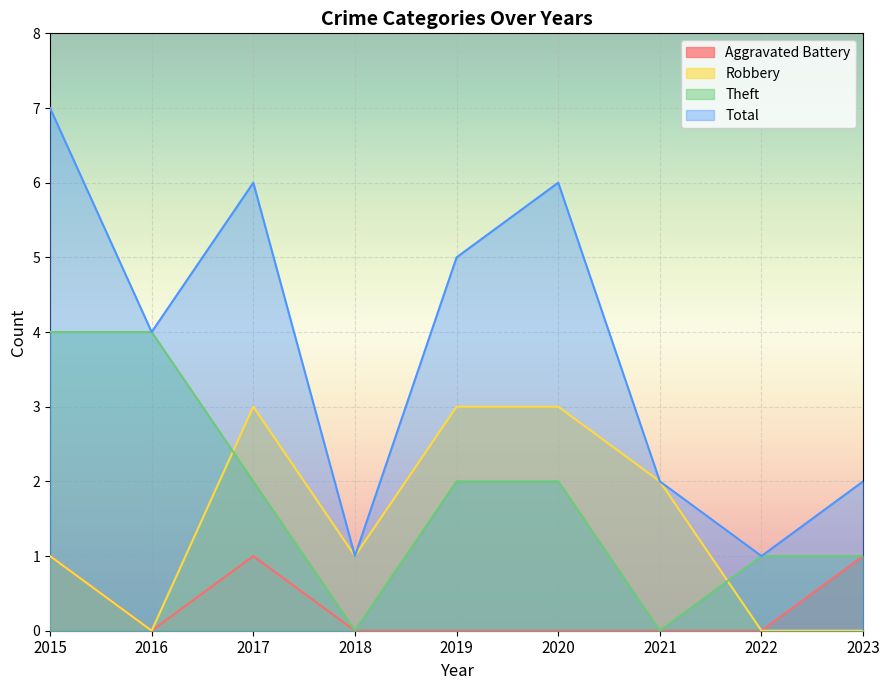

True or false: Total and Robbery cross at least once.

False